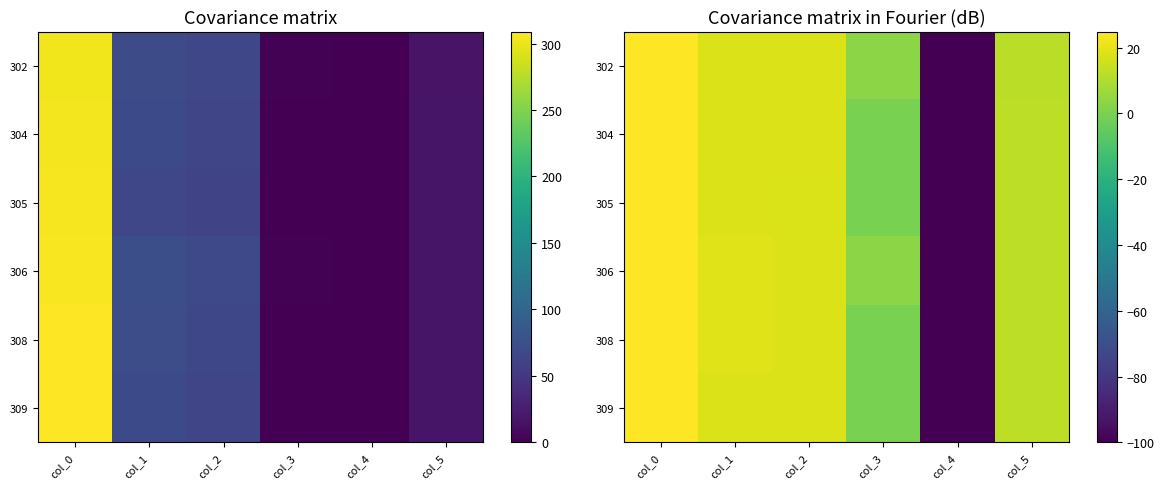

What is the total value across all series at col_1?

110.9